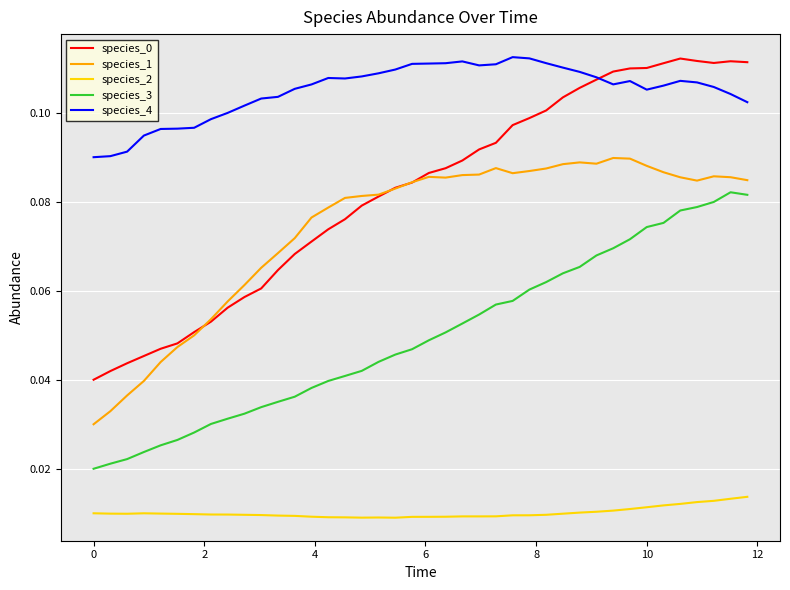

True or false: species_4 and species_1 intersect in this chart.

False